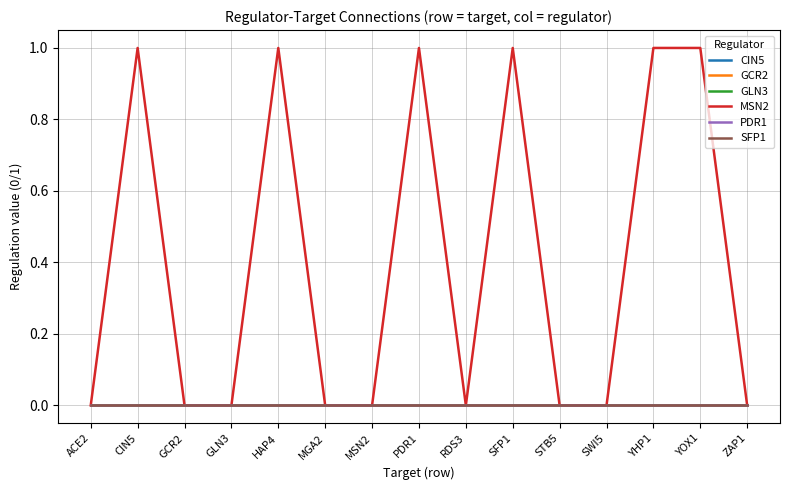

Does the chart have visible grid lines?

Yes